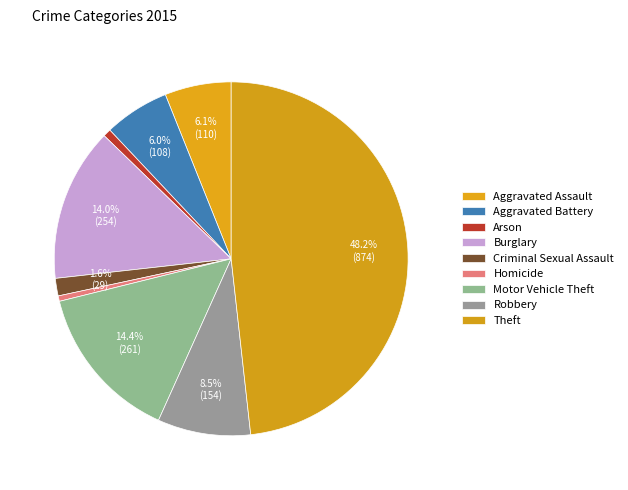

Which slice is the largest?

Theft